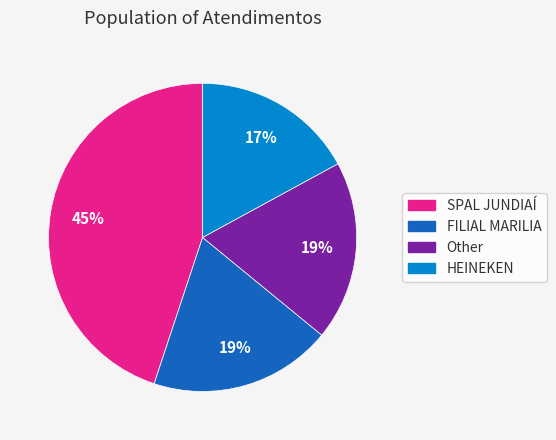

Which slice is the largest?

SPAL JUNDIAÍ